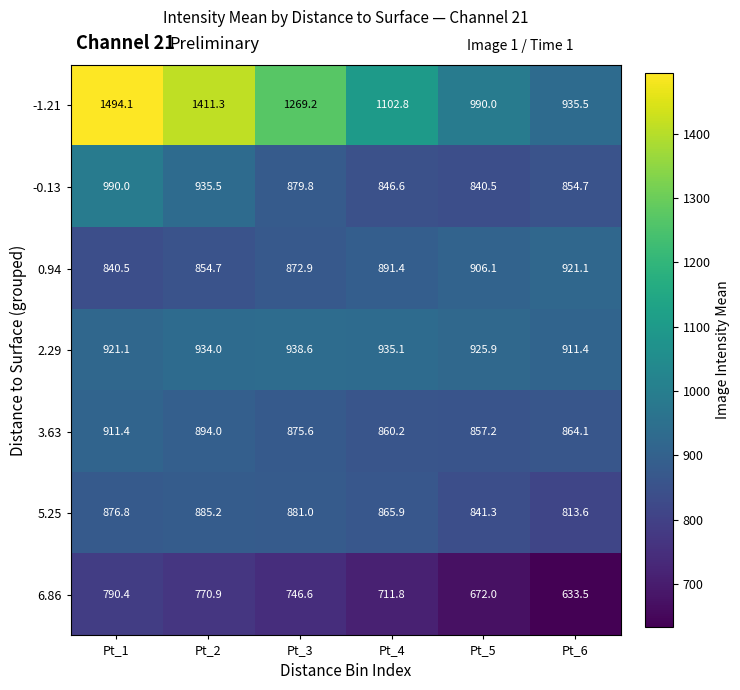

Which label corresponds to the largest value in the chart?

Pt_1